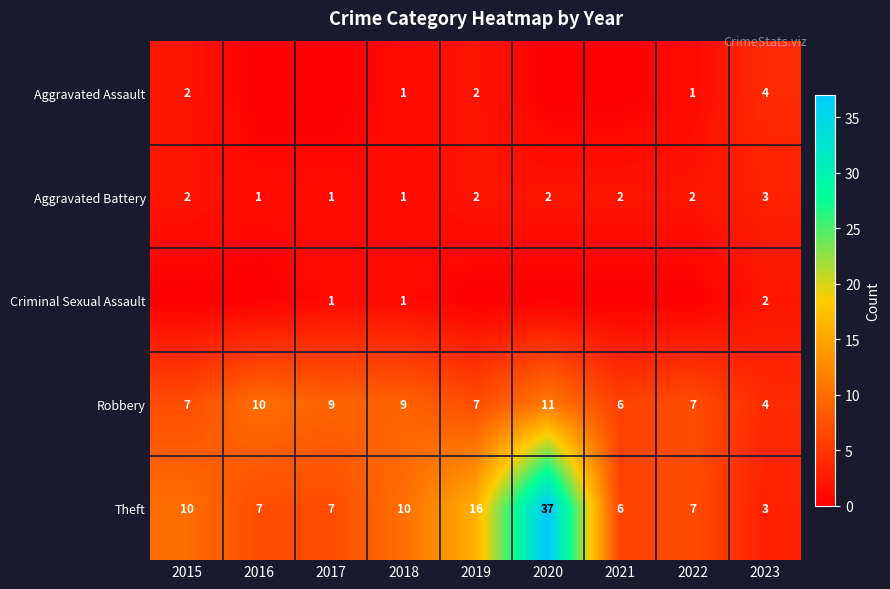

Between 2022 and 2019, which is larger?

2019